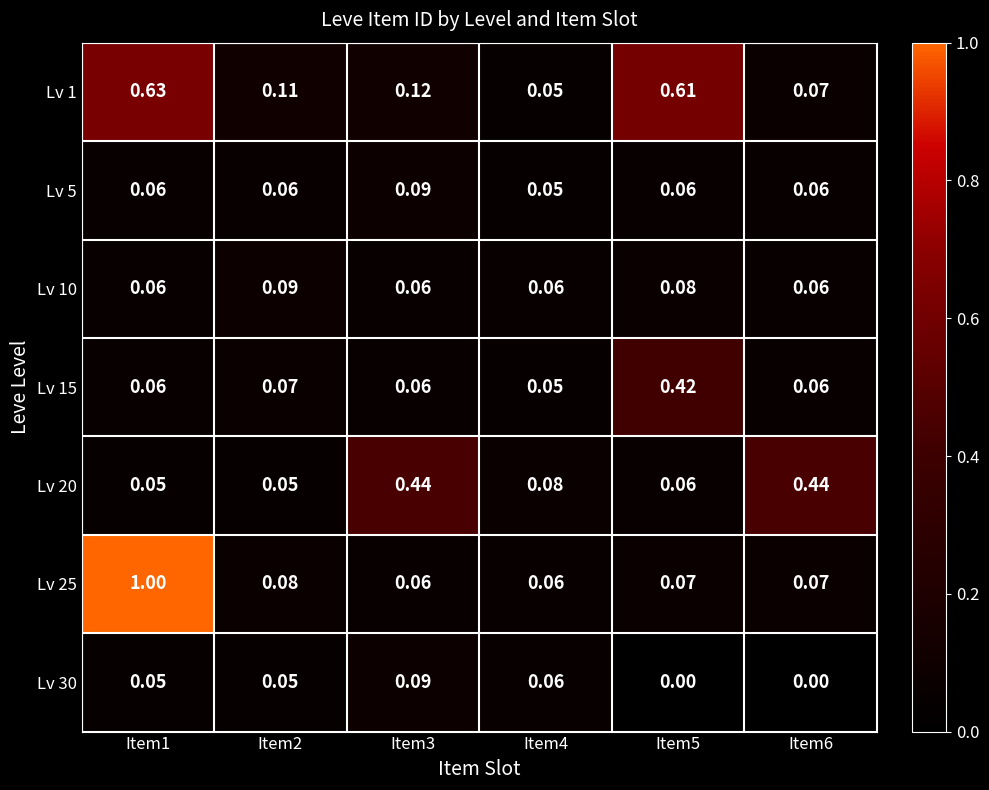

Is the value of Lv 25 at Item2 greater than the value of Lv 30 at Item2?

Yes